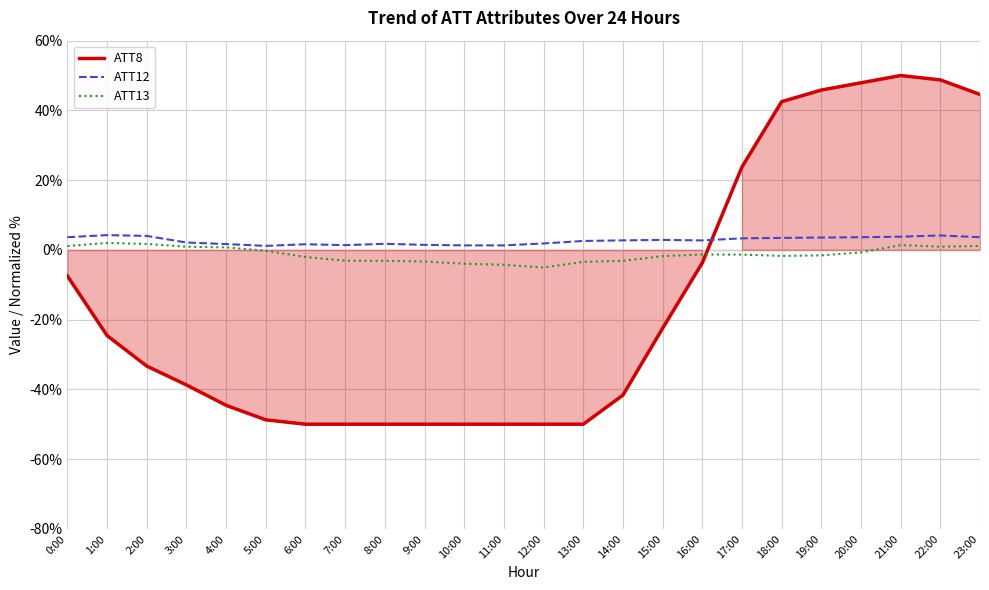

What is the highest value of the ATT13 series?

2.0